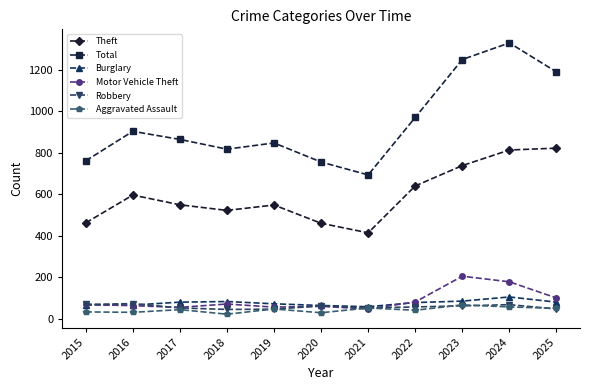

Where is Total nearest to the value 1012?

2022